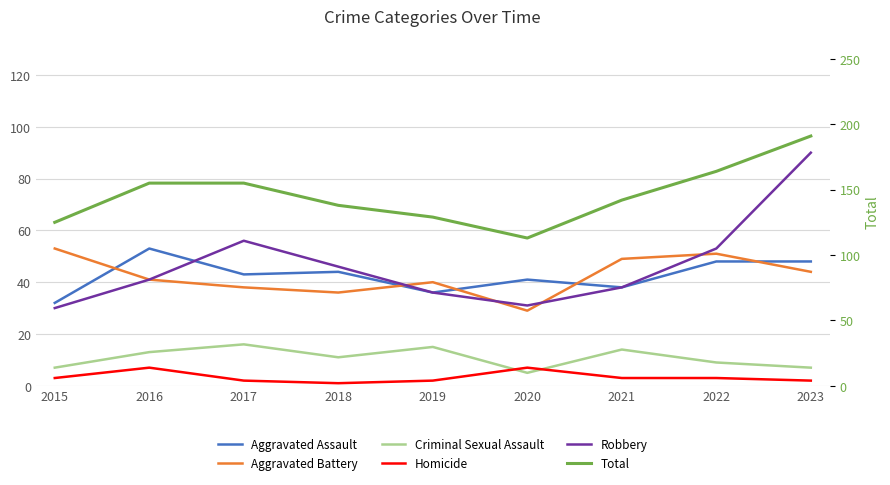

At which label does Aggravated Assault first exceed 43?

2016